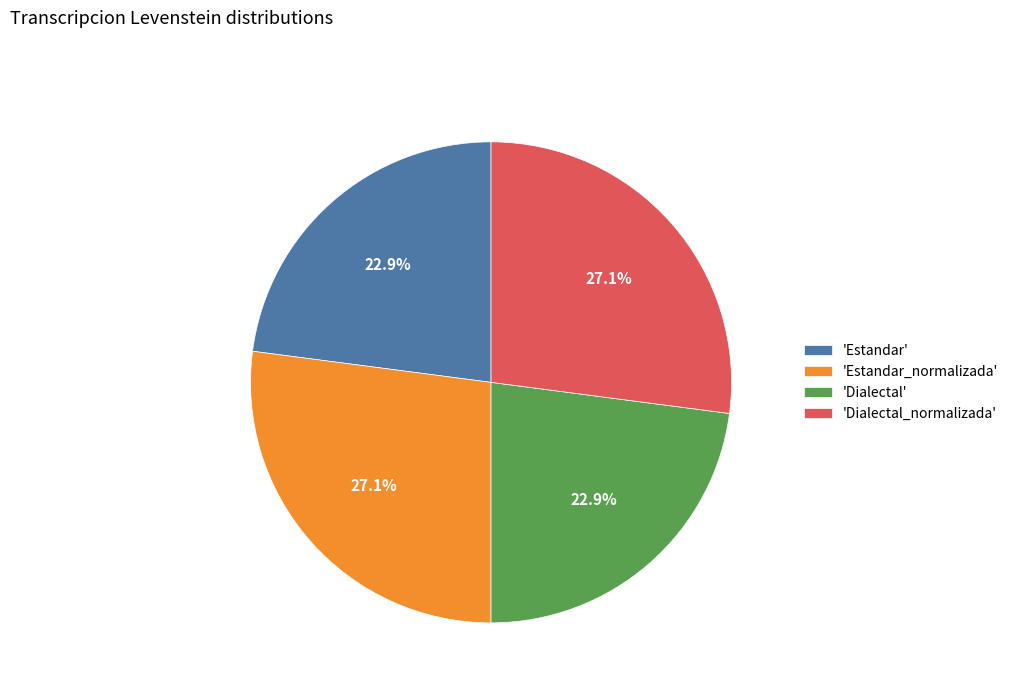

Does 'Dialectal' account for over 50% of the chart?

No